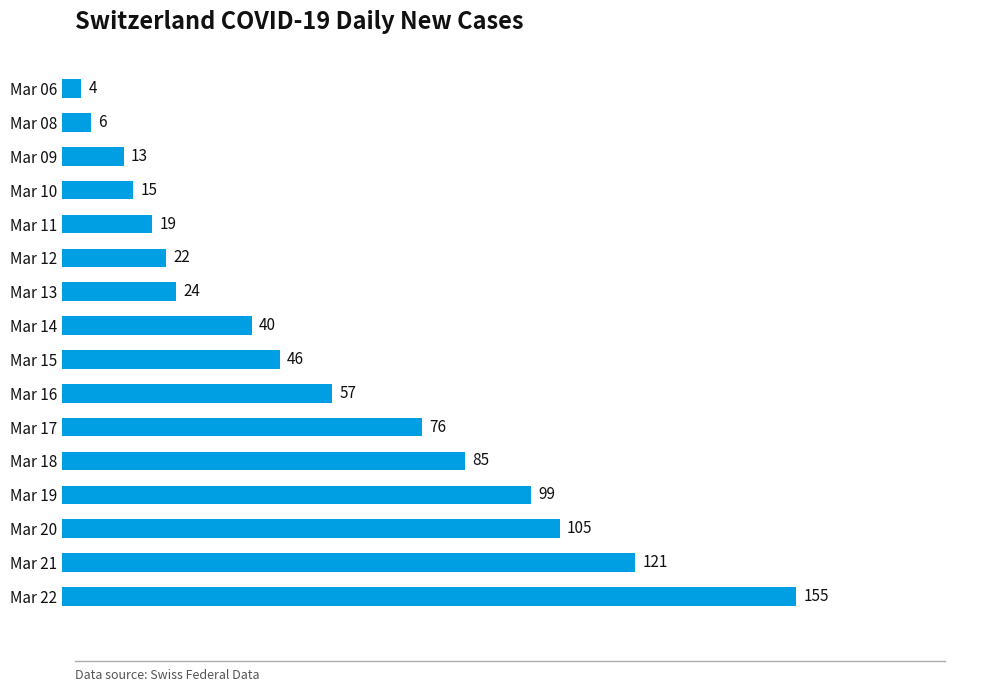

What is the value of the 14th bar from the top?

105